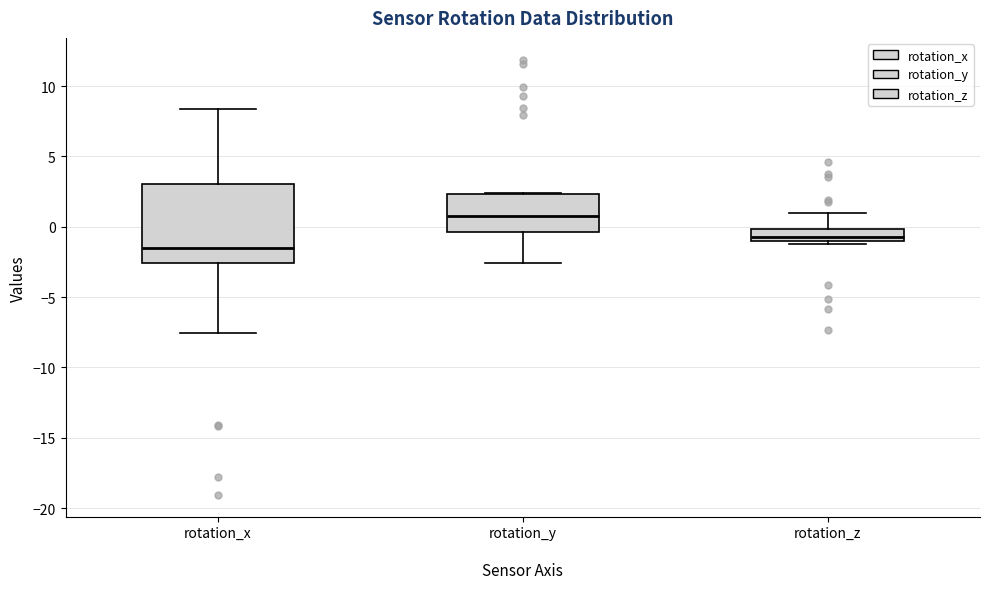

Which box has the highest median line?

rotation_y